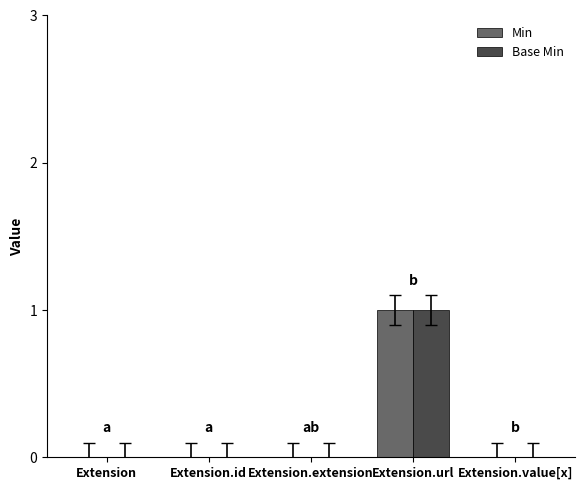

True or false: Min has a value of 1 at Extension.url.

True